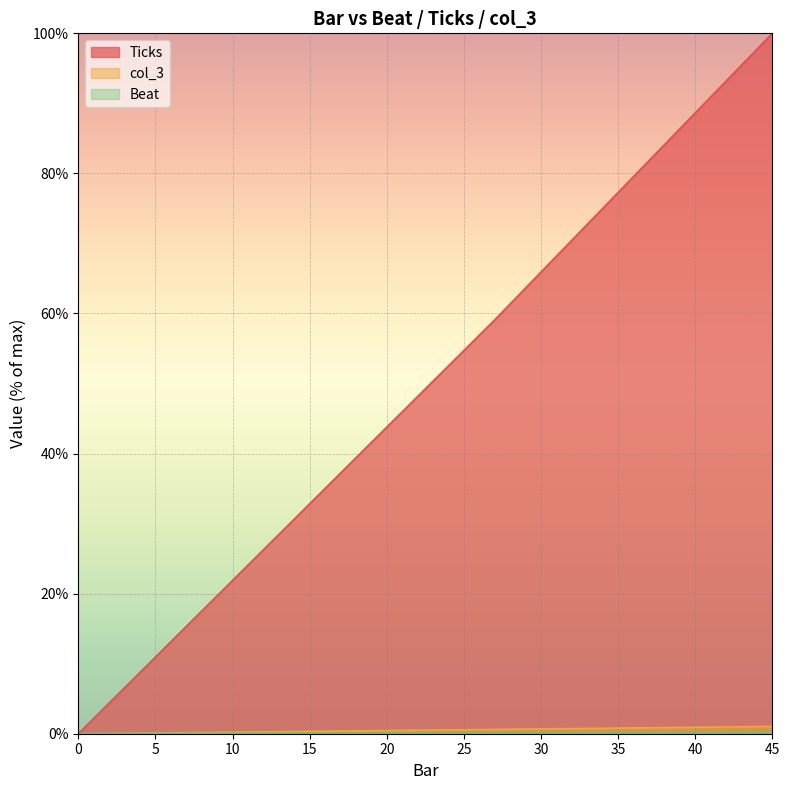

Is the value of Beat at 35 greater than the value of Ticks at 32?

Yes